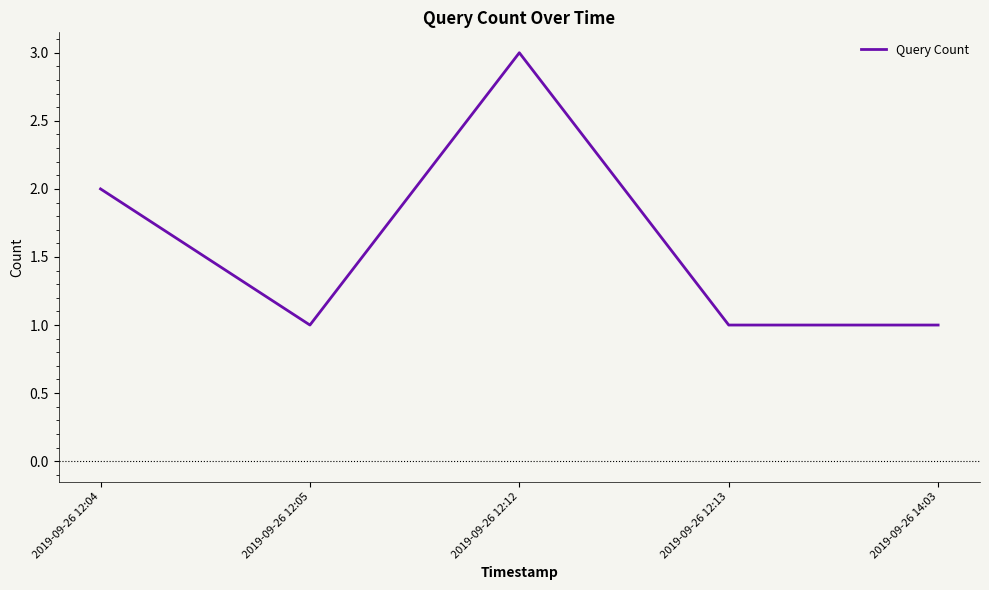

What is the difference between the maximum and minimum values?

2